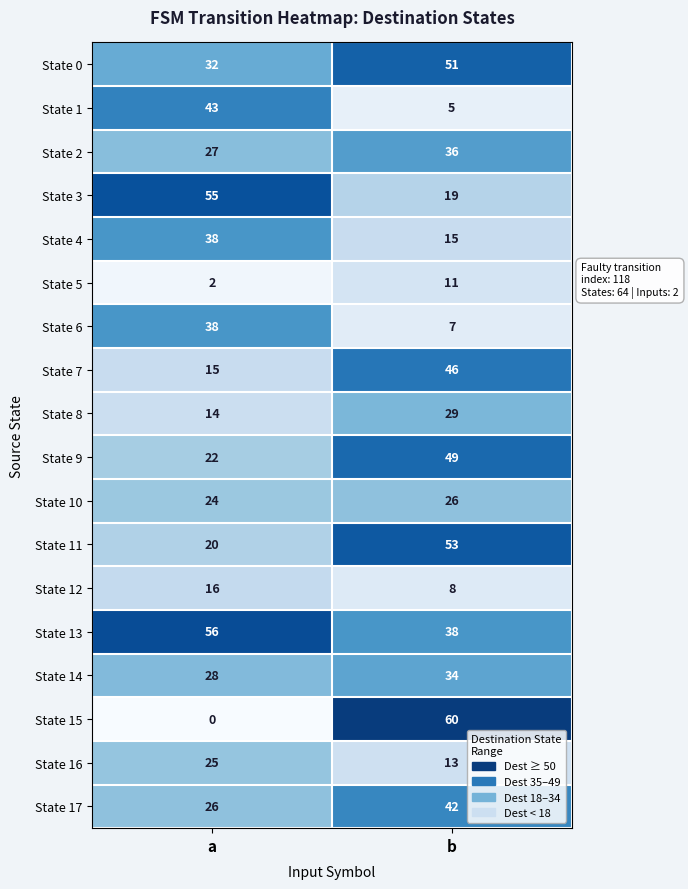

Is it true that State 4 equals 38 at a?

True